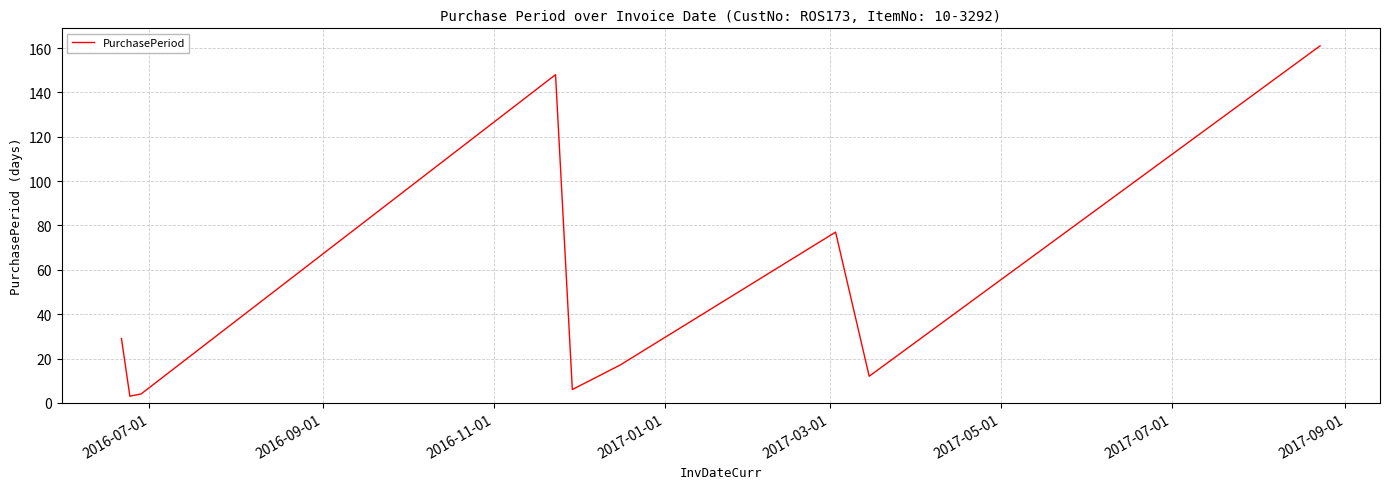

What is the greatest value displayed?

161